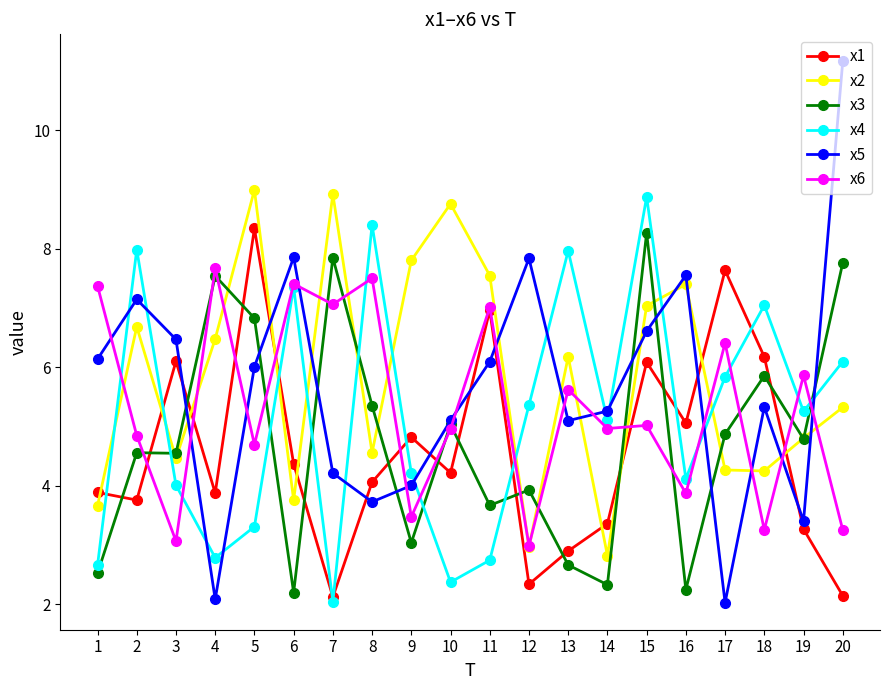

What is the value of the x4 point at the 3rd from the left?

4.0